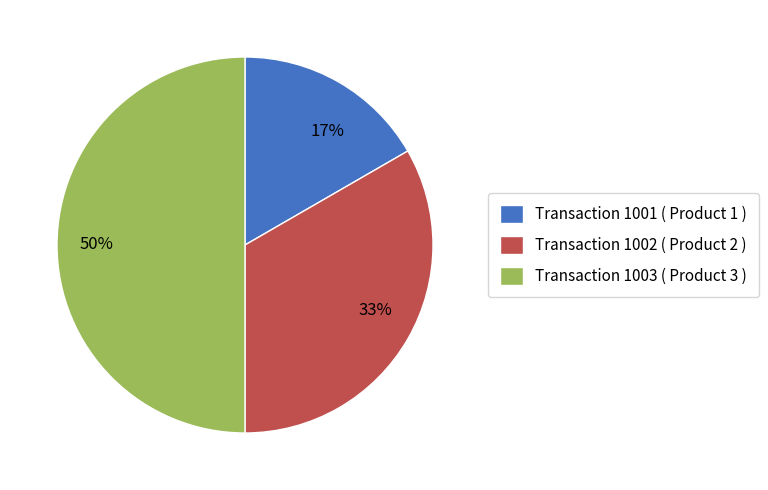

To the nearest percent, what portion does Transaction 1002 ( Product 2 ) represent?

33%